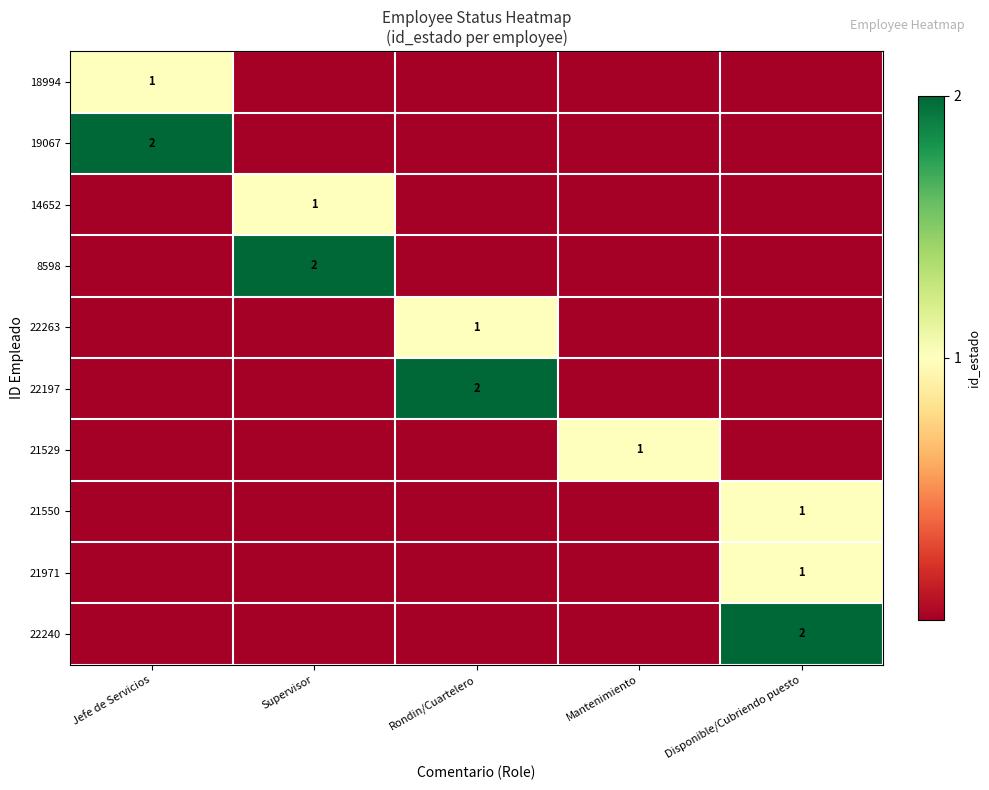

Is it true that 21971 equals 1 at Disponible/Cubriendo puesto?

True